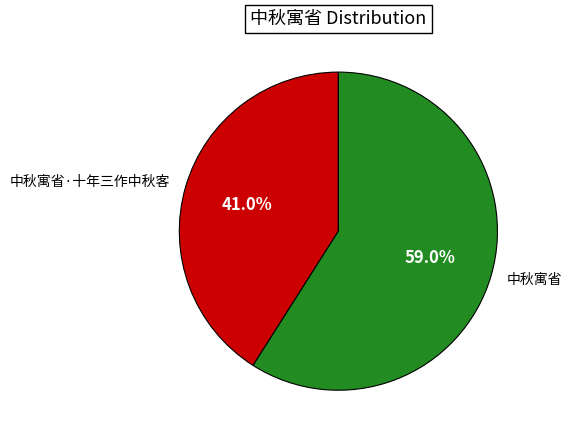

To the nearest percent, what is the difference between the largest and smallest slice percentages?

18%